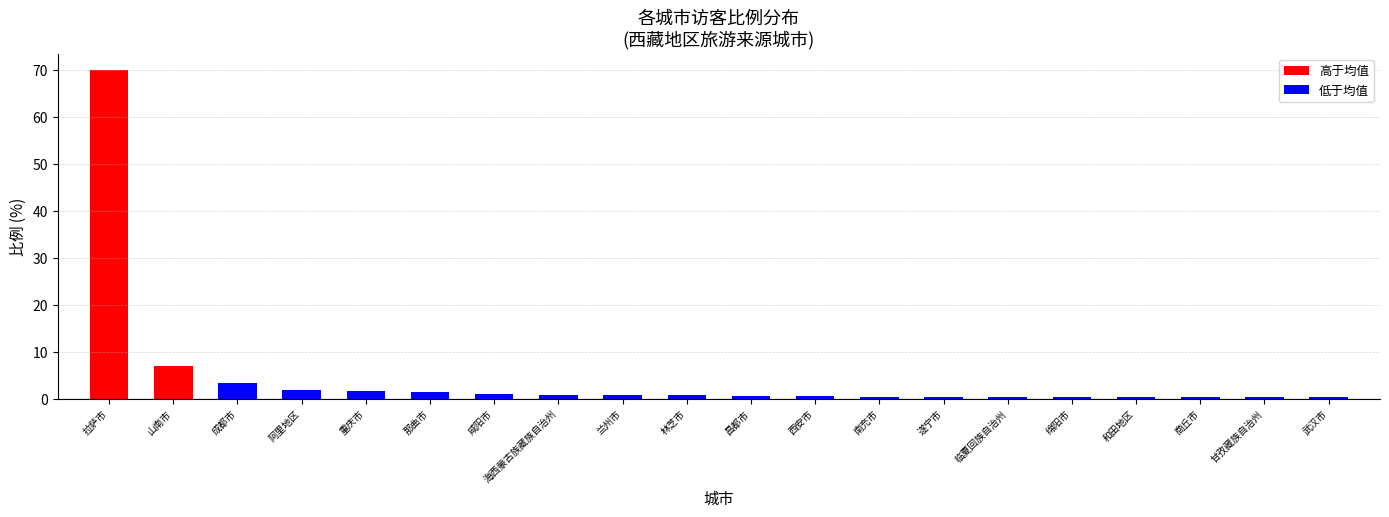

What is the total value across all series at 遂宁市?

0.4